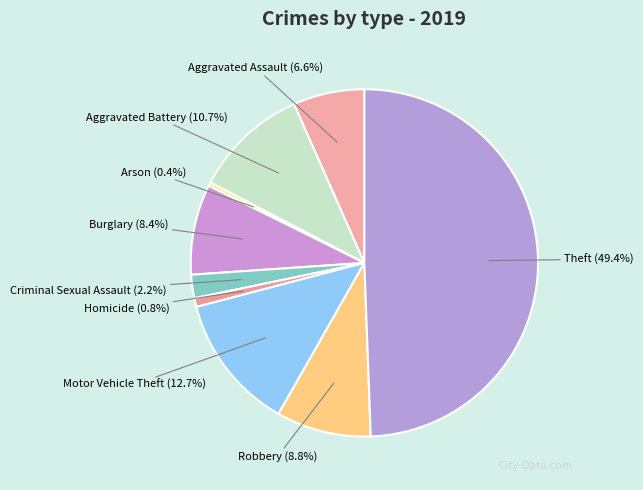

What is the ratio of the value at Burglary to the value at Homicide?

10.2